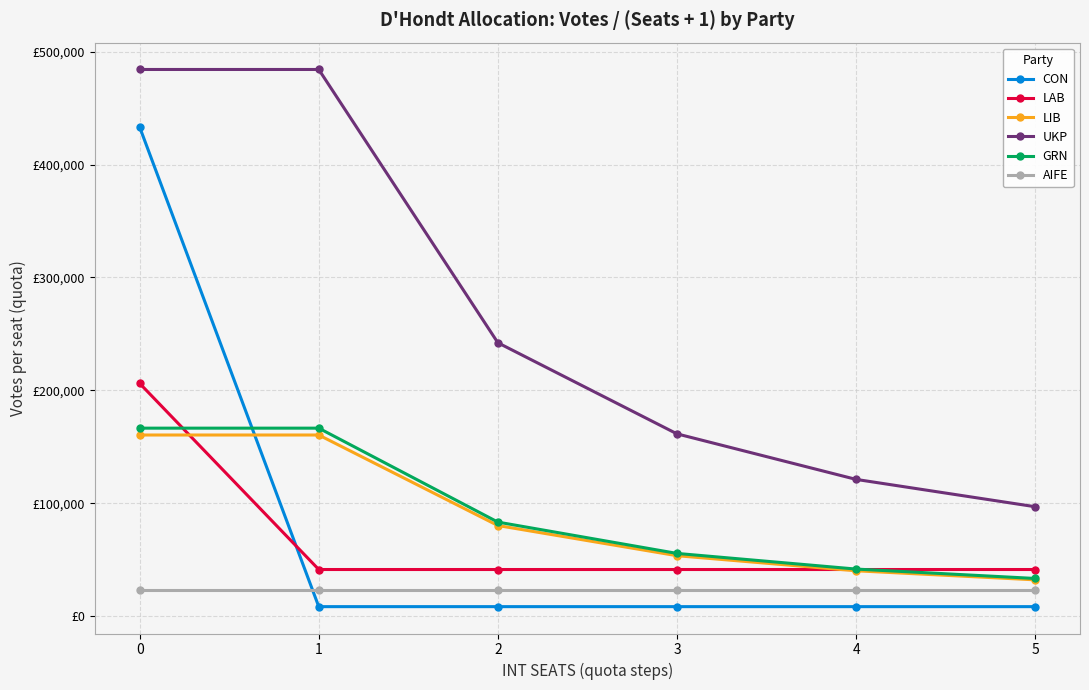

What is the smallest value displayed?

8329.8